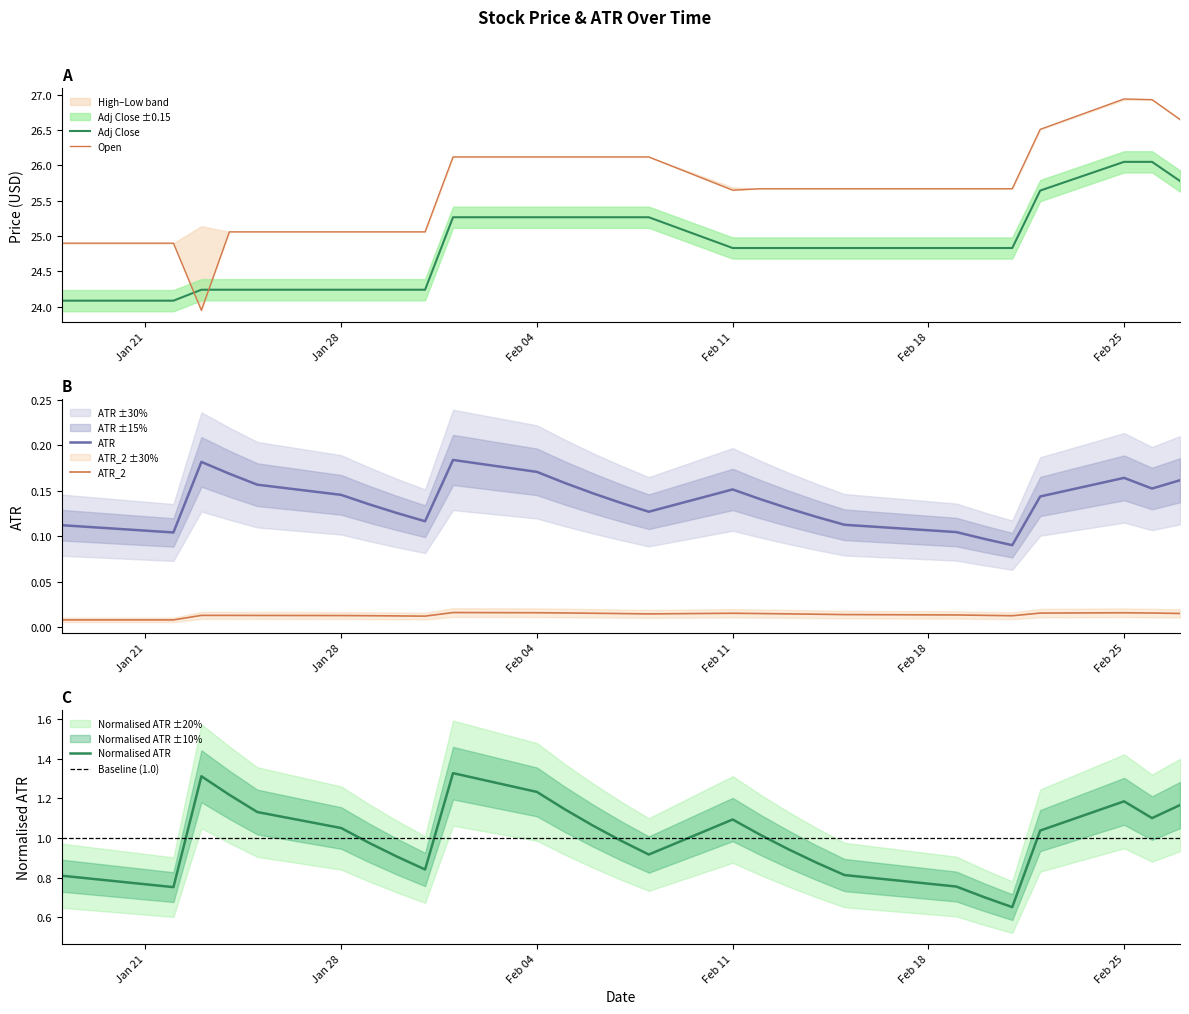

What is the sum of all Adj Close values?

671.6